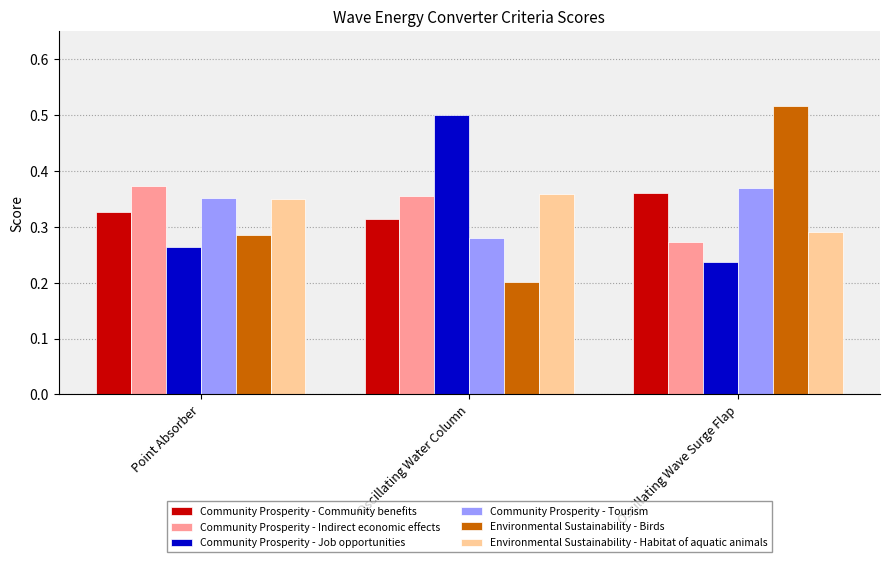

What are all the series names shown in the legend?

Community Prosperity - Community benefits, Community Prosperity - Indirect economic effects, Community Prosperity - Job opportunities, Community Prosperity - Tourism, Environmental Sustainability - Birds, Environmental Sustainability - Habitat of aquatic animals